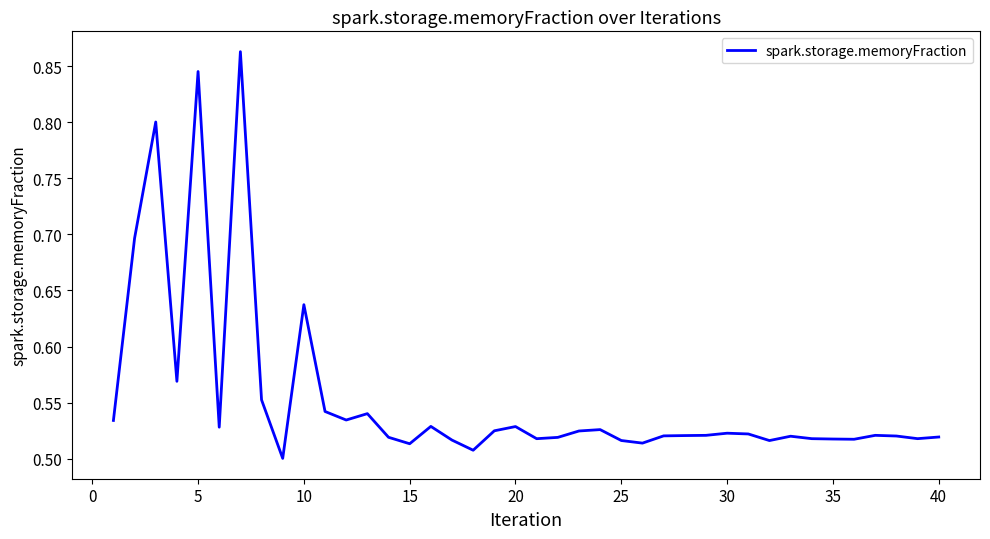

What is the difference between the maximum and minimum values?

0.4